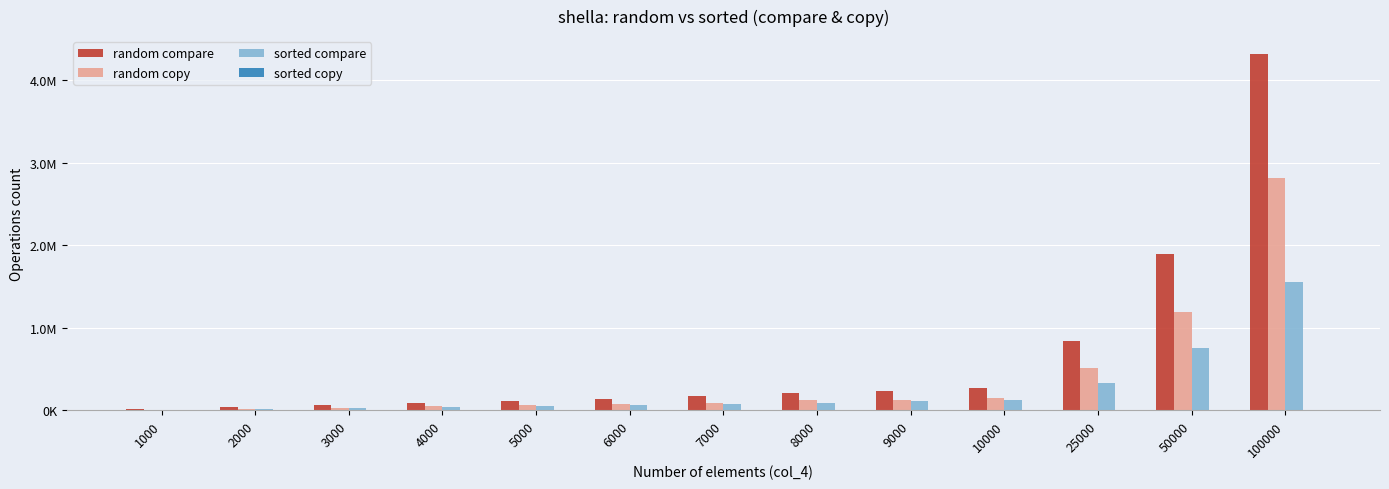

Reading right to left, what are all the values shown in this chart?

random compare: 4318820.0	1890860.0	834841.0	270622.0	234166.0	208159.0	167538.0	139639.0	116820.0	87725.1	59624.8	37044.6	15603.1
random copy: 2818810.0	1190850.0	509835.0	150617.0	126161.0	120153.0	90531.3	73631.8	61815.4	47719.1	29617.8	19038.5	7597.1
sorted compare: 1550010.0	750005.0	325006.0	120005.0	108005.0	88006.0	77007.0	66007.0	55005.0	40006.0	30007.0	18006.0	8006.0
sorted copy: 0.0	0.0	0.0	0.0	0.0	0.0	0.0	0.0	0.0	0.0	0.0	0.0	0.0